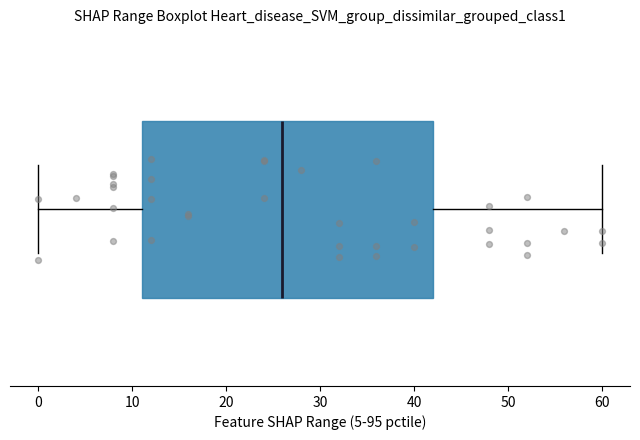

Read this box plot against the x-axis: the position of the median line, the range covered by the box, and the ends of both whiskers. The values are not printed on the chart, so give them approximately, as read against the axis.

median 26, box 11 to 42, whiskers 0 to 60